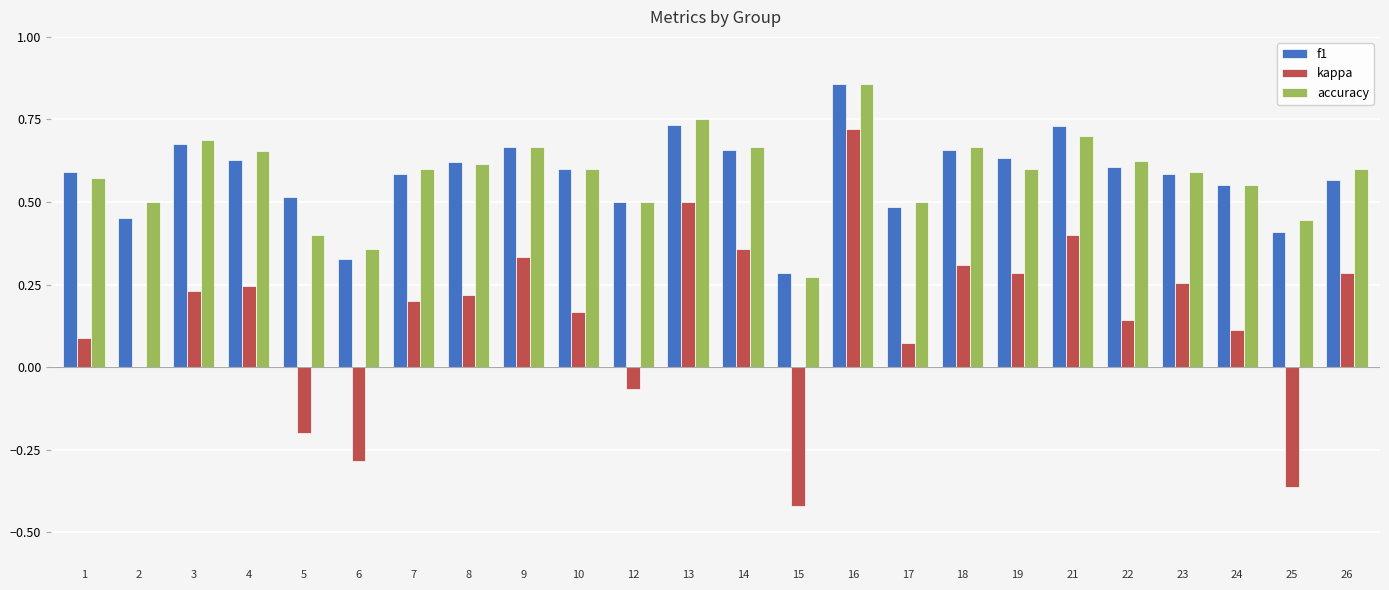

Which label corresponds to the largest value in the chart?

16